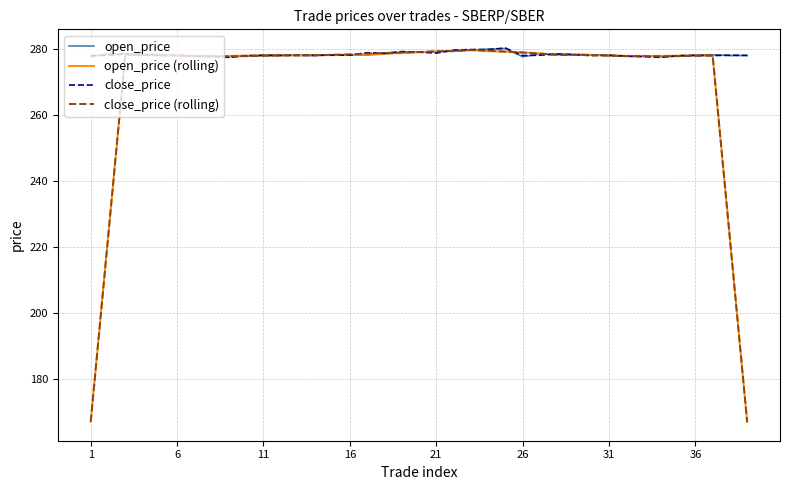

What is the greatest value displayed?

280.3